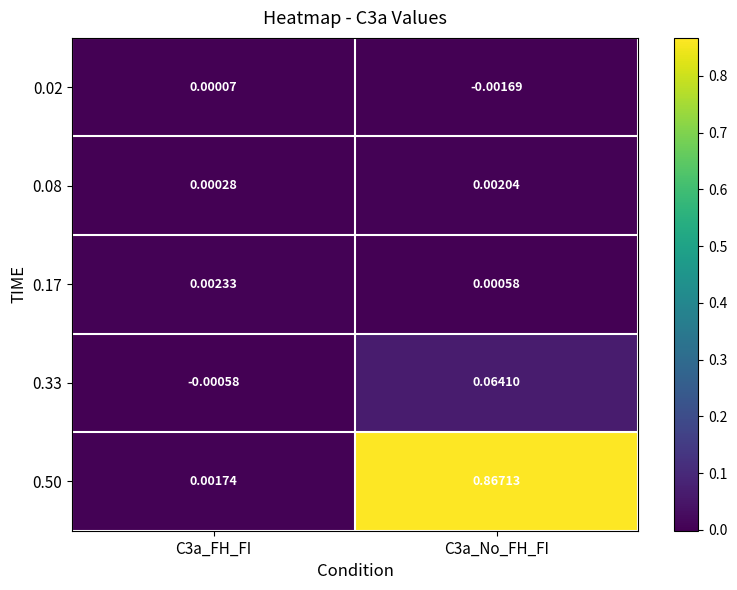

Is the value of 0.50 at C3a_FH_FI greater than the value of 0.02 at C3a_FH_FI?

Yes